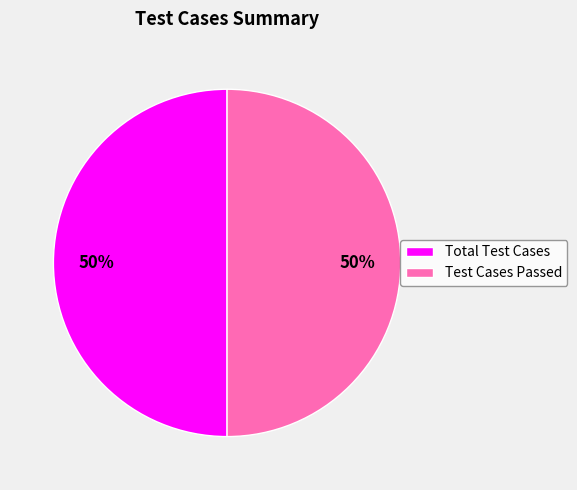

The Total Test Cases slice represents 50% of the pie. True or false?

True